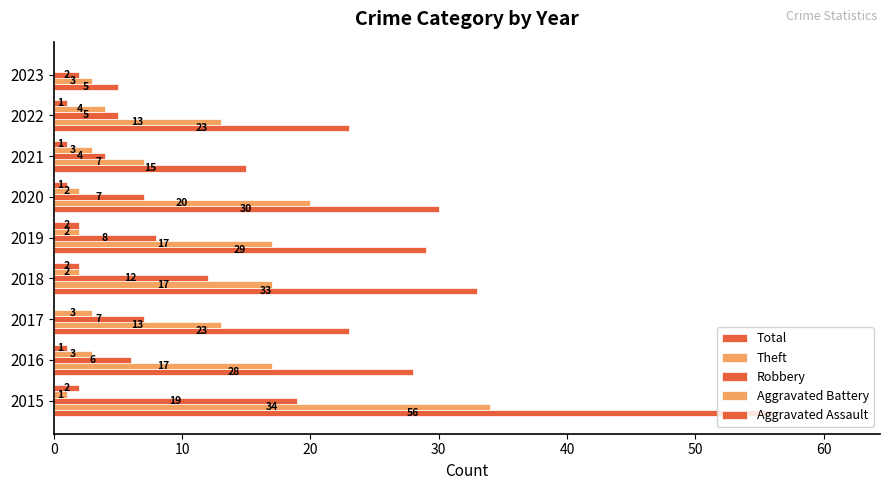

What is the value of the Aggravated Assault bar at the 2nd from the left?

1